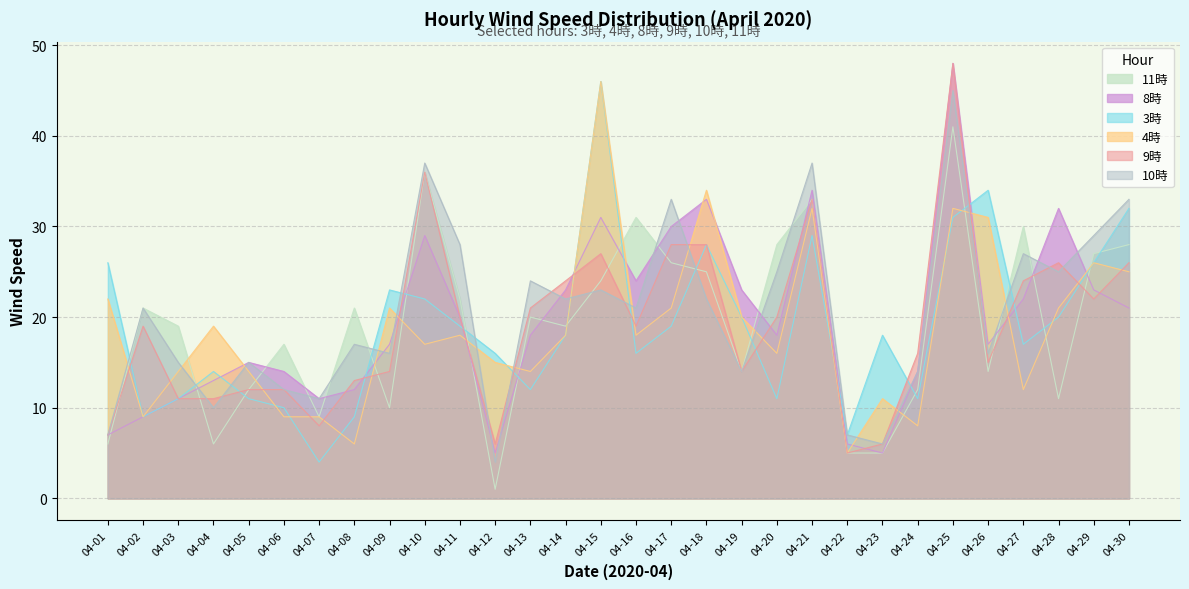

How many lines are shown in the chart?

6